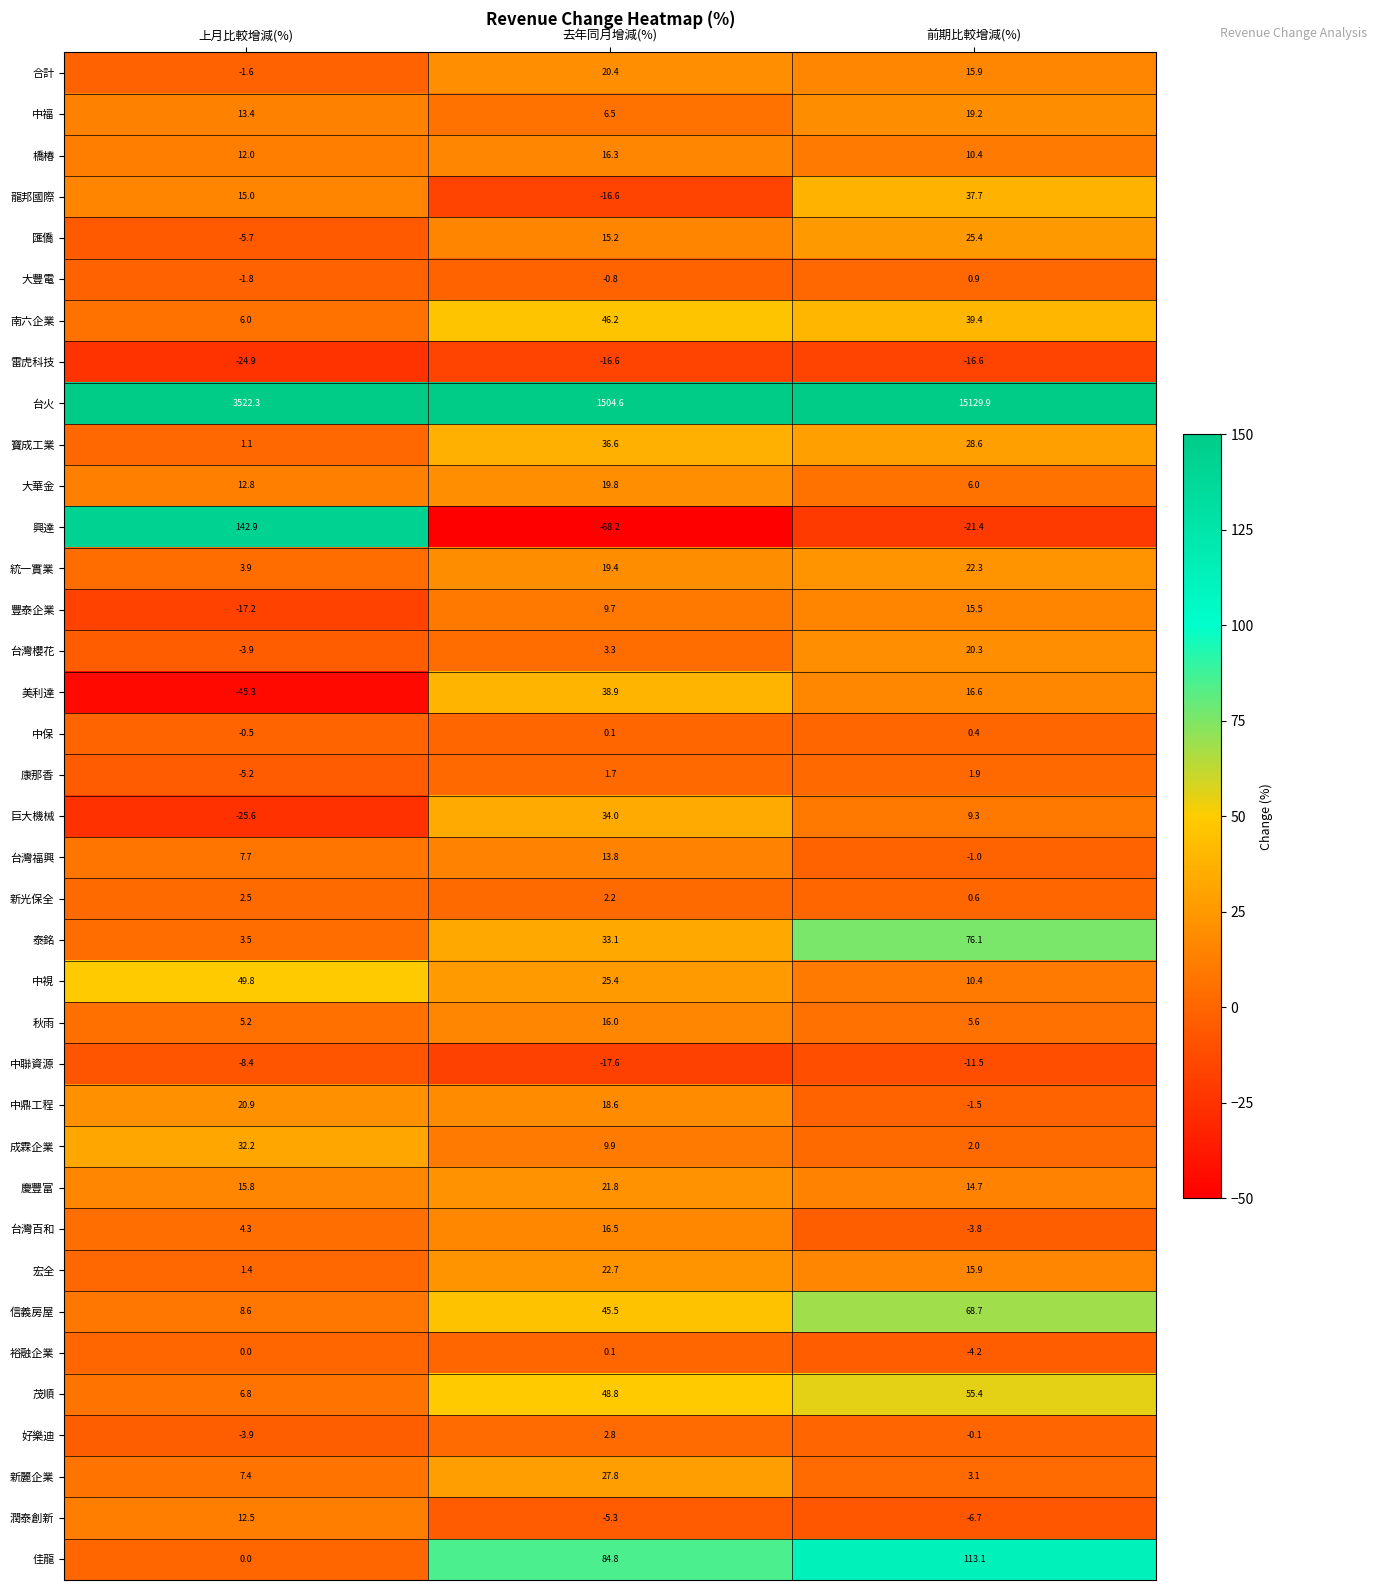

What value does the 中鼎工程 series have at 上月比較增減(%)?

20.9